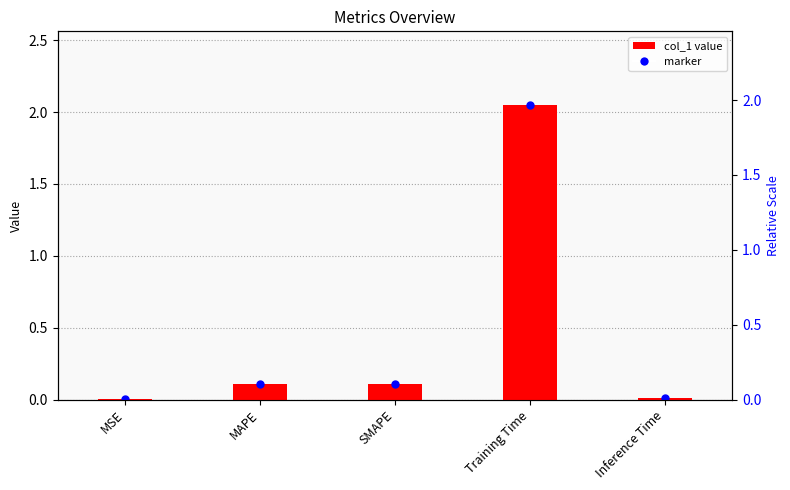

What is the average value?

0.5